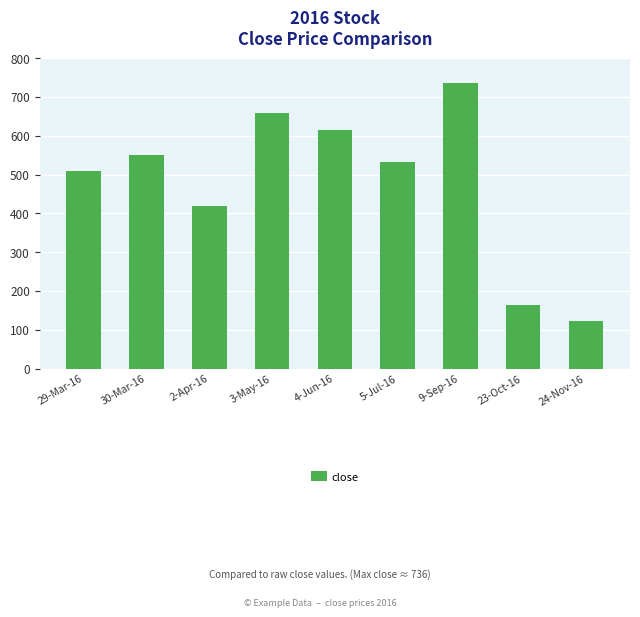

What is the label of the 1st bar from the left?

29-Mar-16